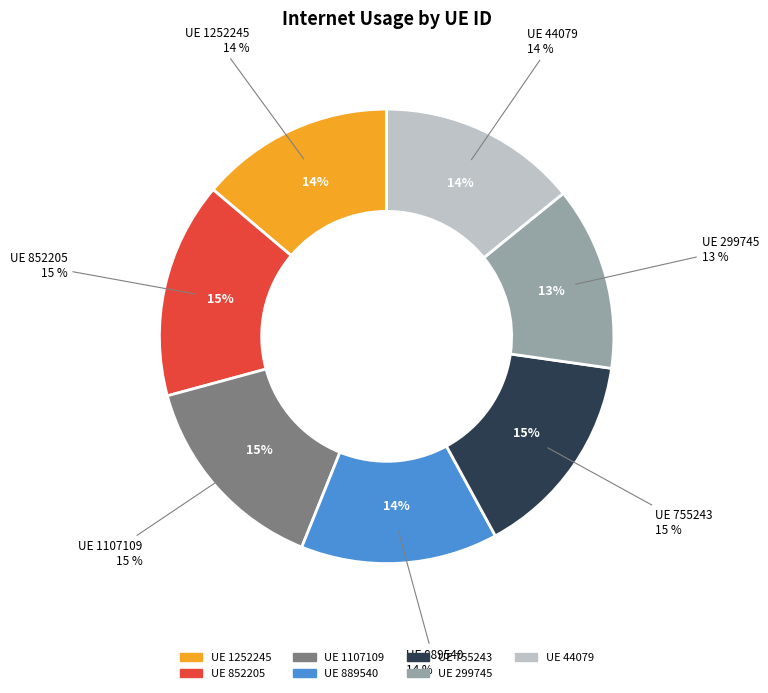

How many slices are in this pie chart?

7